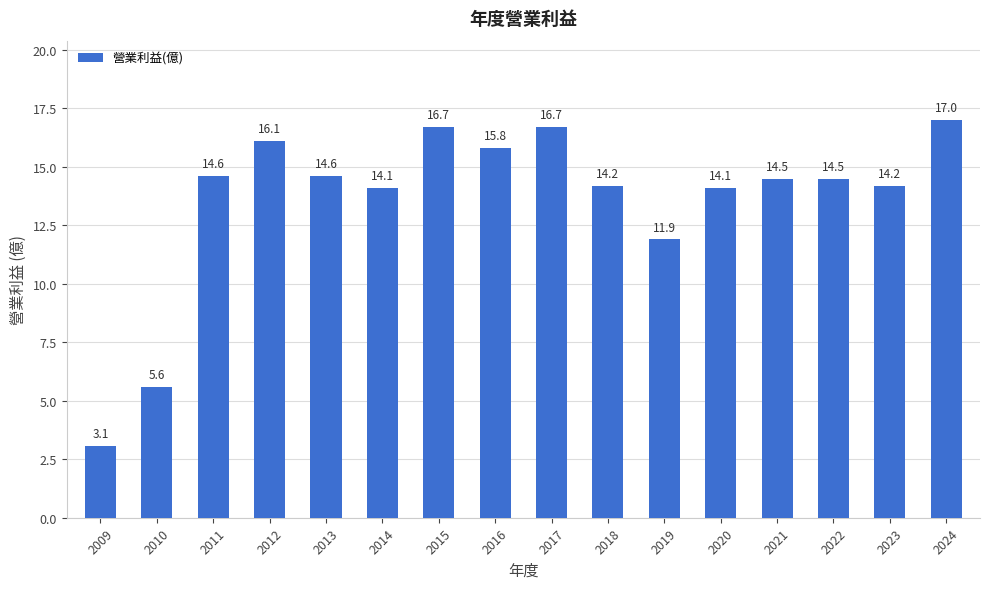

What is the approximate value at 2012?

16.1